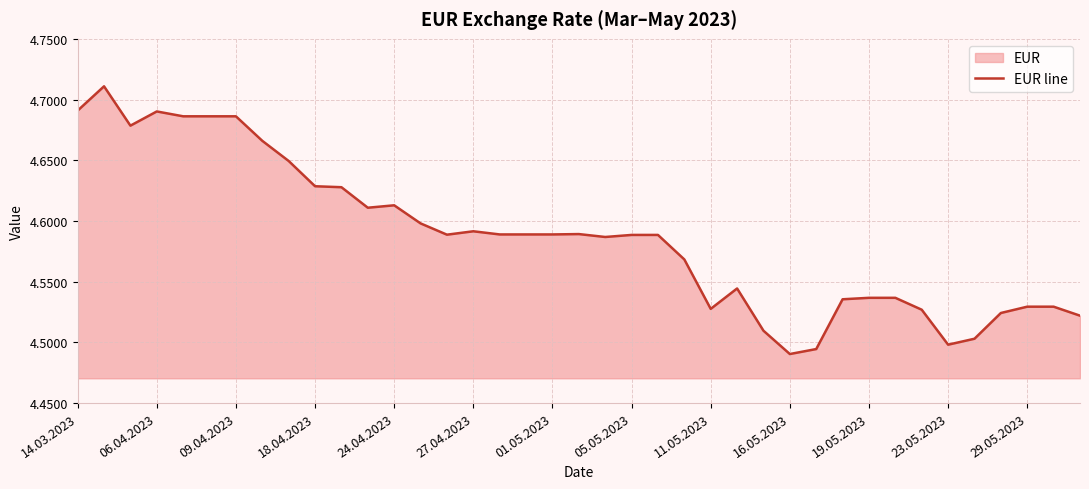

True or false: the data shows 8.0 at 14.03.2023.

False